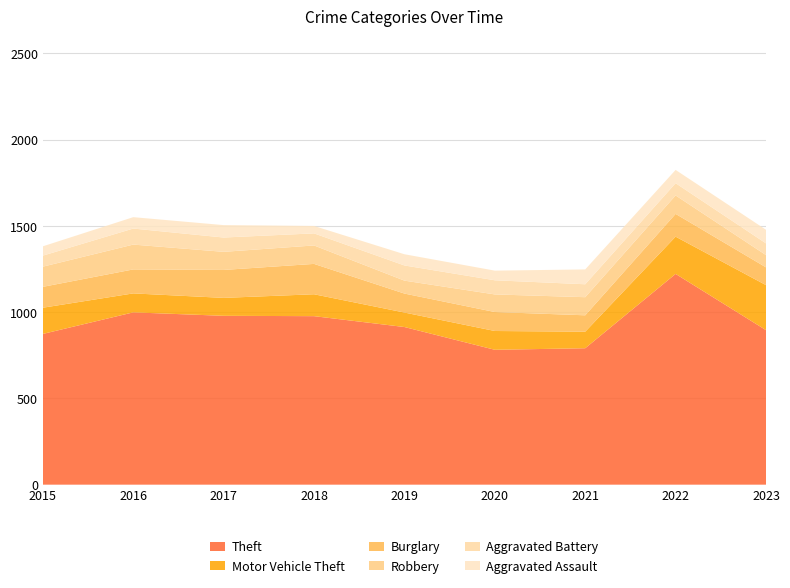

Reading left to right, what are all the values shown in this chart?

Theft: 874	999	979	977	914	782	791	1222	896
Motor Vehicle Theft: 152	110	104	127	84	109	96	216	261
Burglary: 121	139	162	176	110	110	95	132	103
Robbery: 117	144	105	107	75	102	105	107	71
Aggravated Battery: 64	93	83	70	88	82	75	71	68
Aggravated Assault: 54	66	72	43	65	56	86	77	79